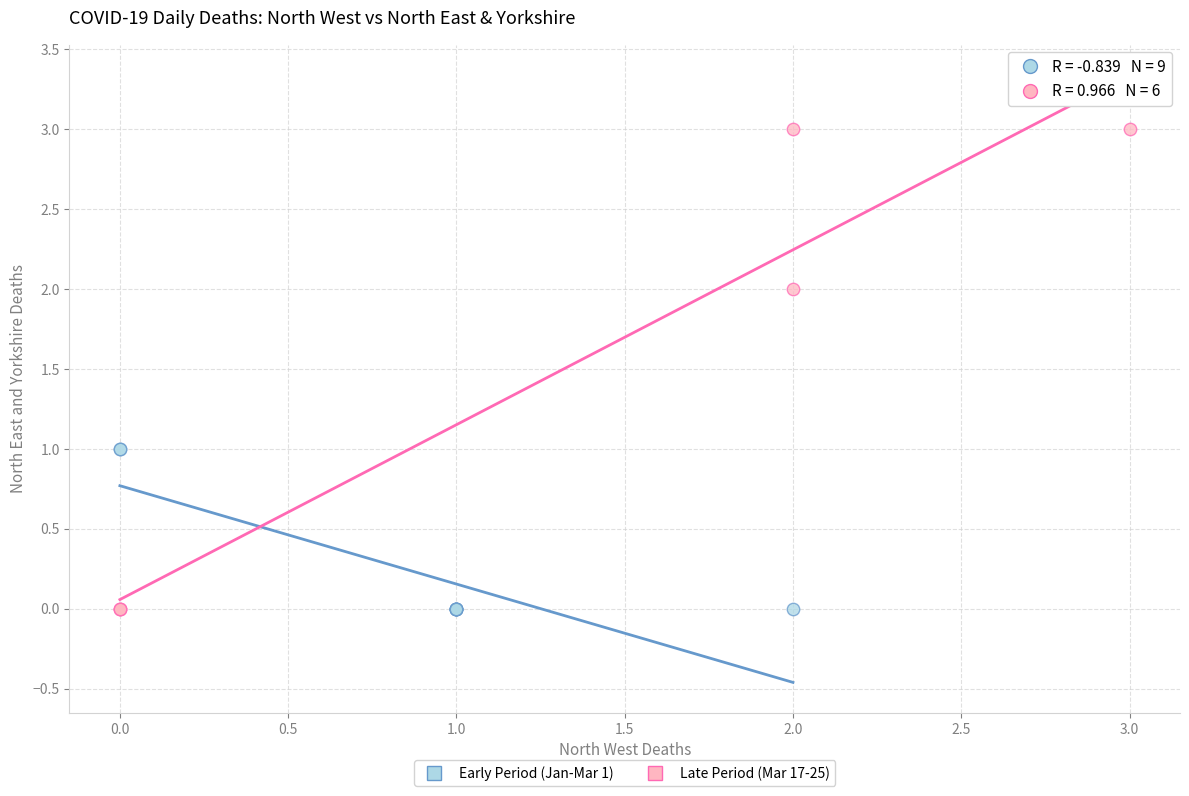

Which series has the largest Y range (max minus min)?

Late Period (Mar 17-25)